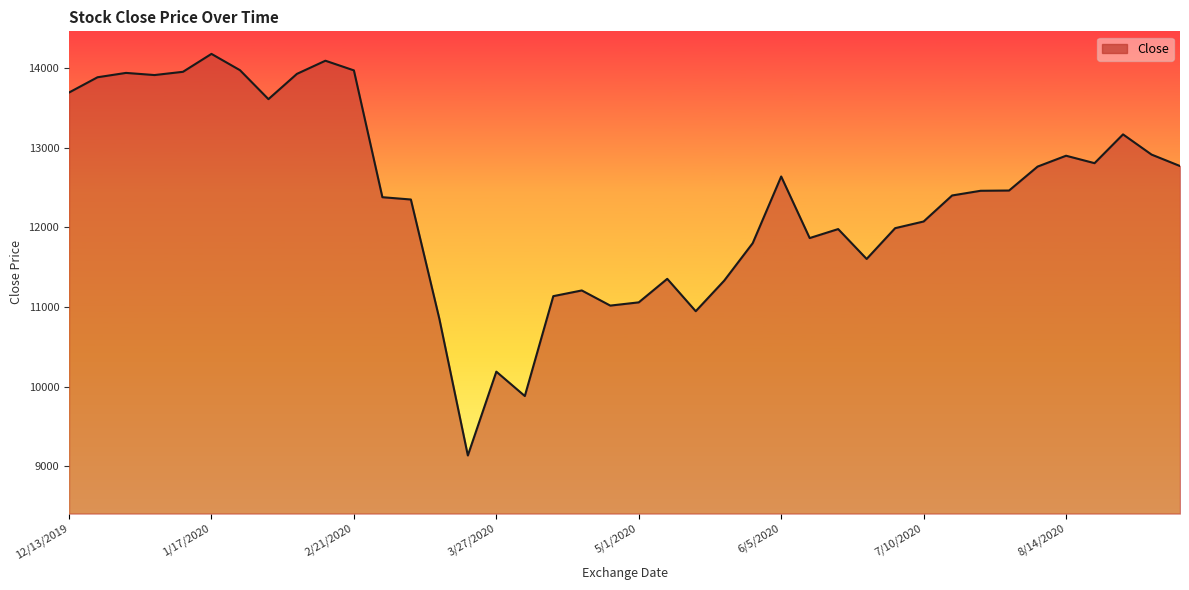

What is the difference between the maximum and minimum values?

5050.0